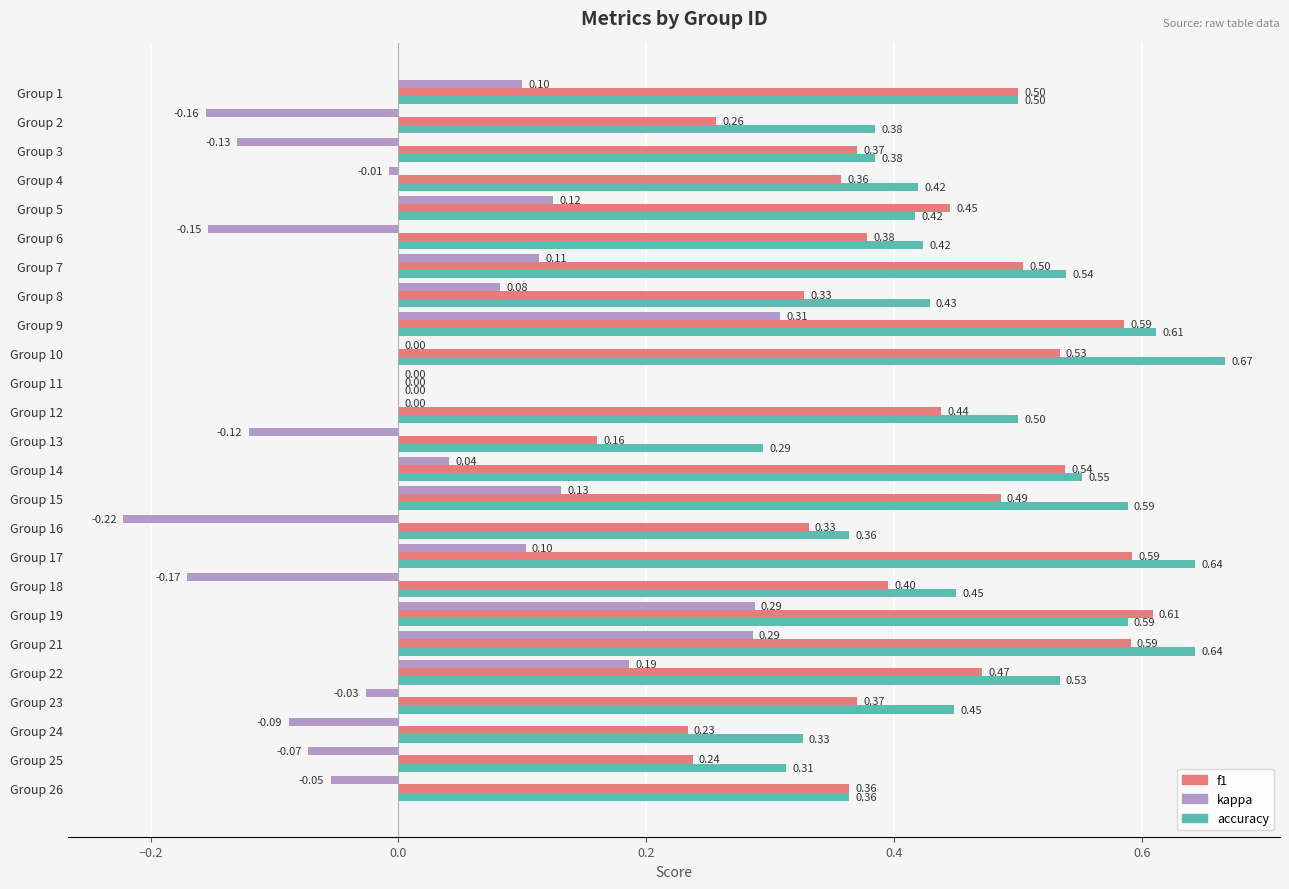

Is the value of kappa at Group 21 greater than the value of accuracy at Group 10?

No